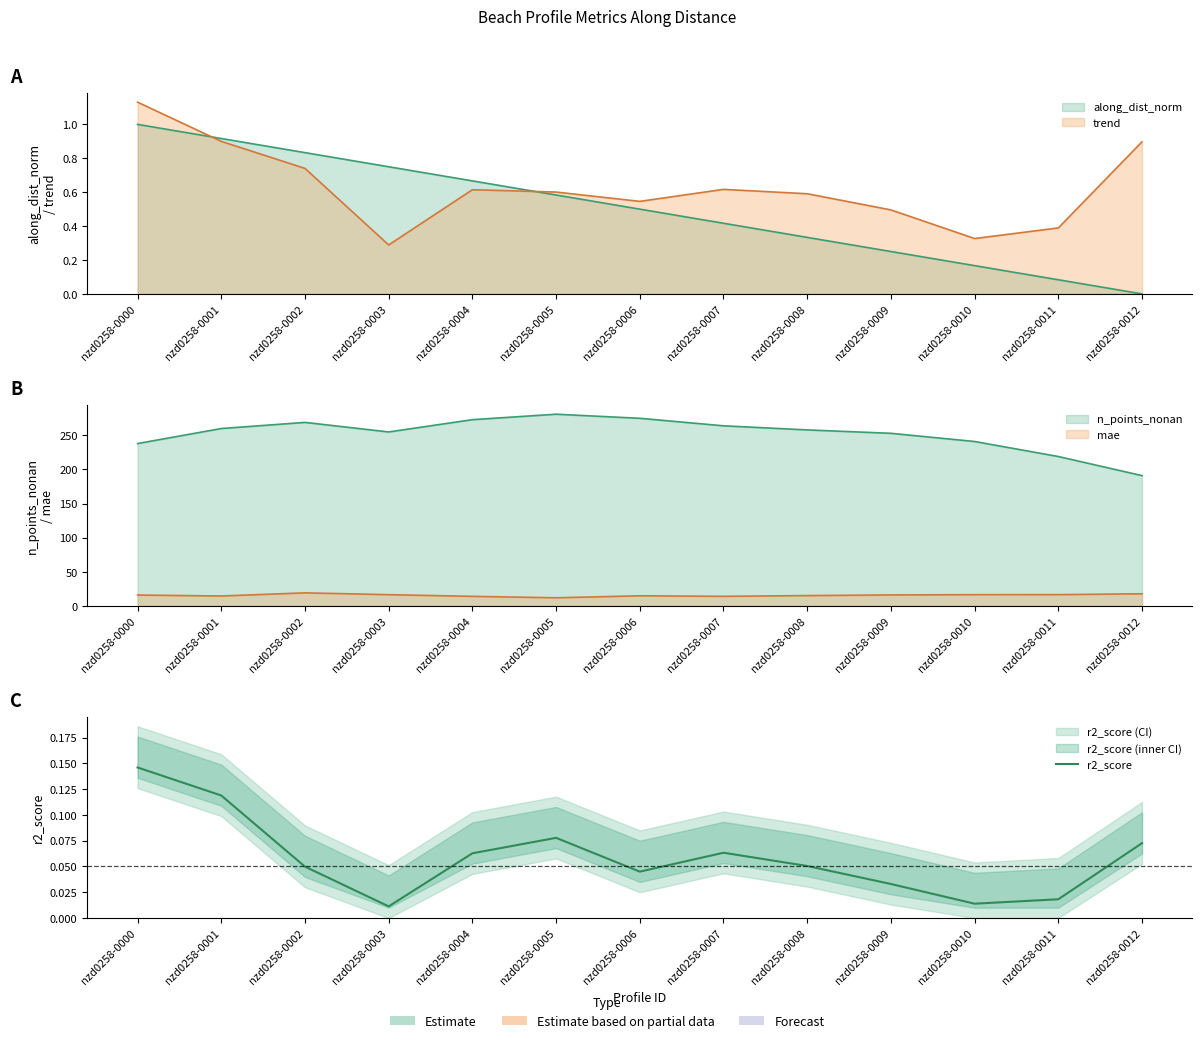

List the labels in order of value, smallest first.

nzd0258-0003, nzd0258-0010, nzd0258-0011, nzd0258-0009, nzd0258-0006, nzd0258-0002, nzd0258-0008, nzd0258-0004, nzd0258-0007, nzd0258-0012, nzd0258-0005, nzd0258-0001, nzd0258-0000